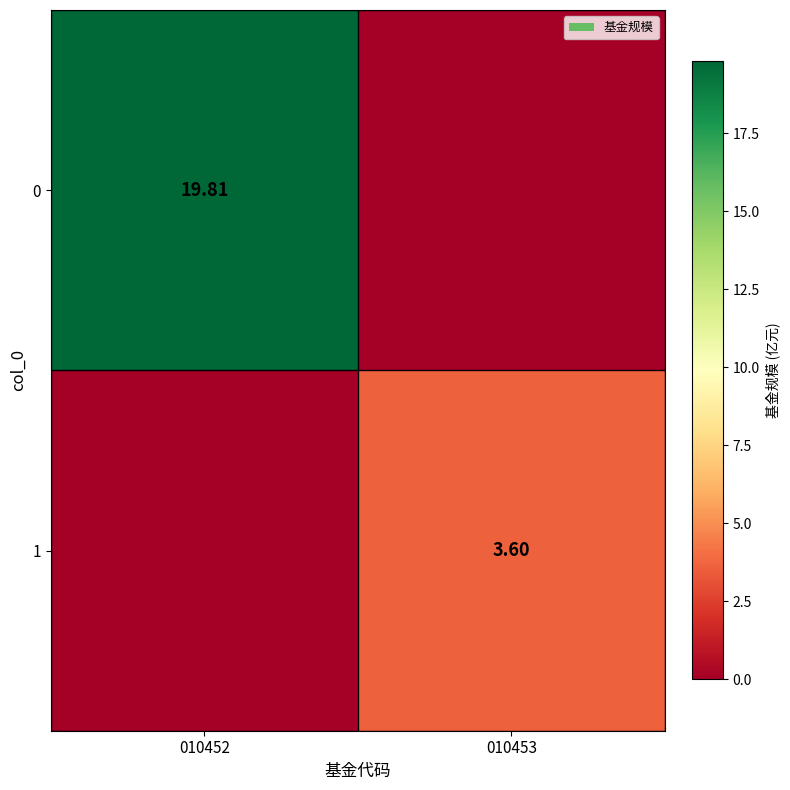

How many categories are shown in the chart?

2